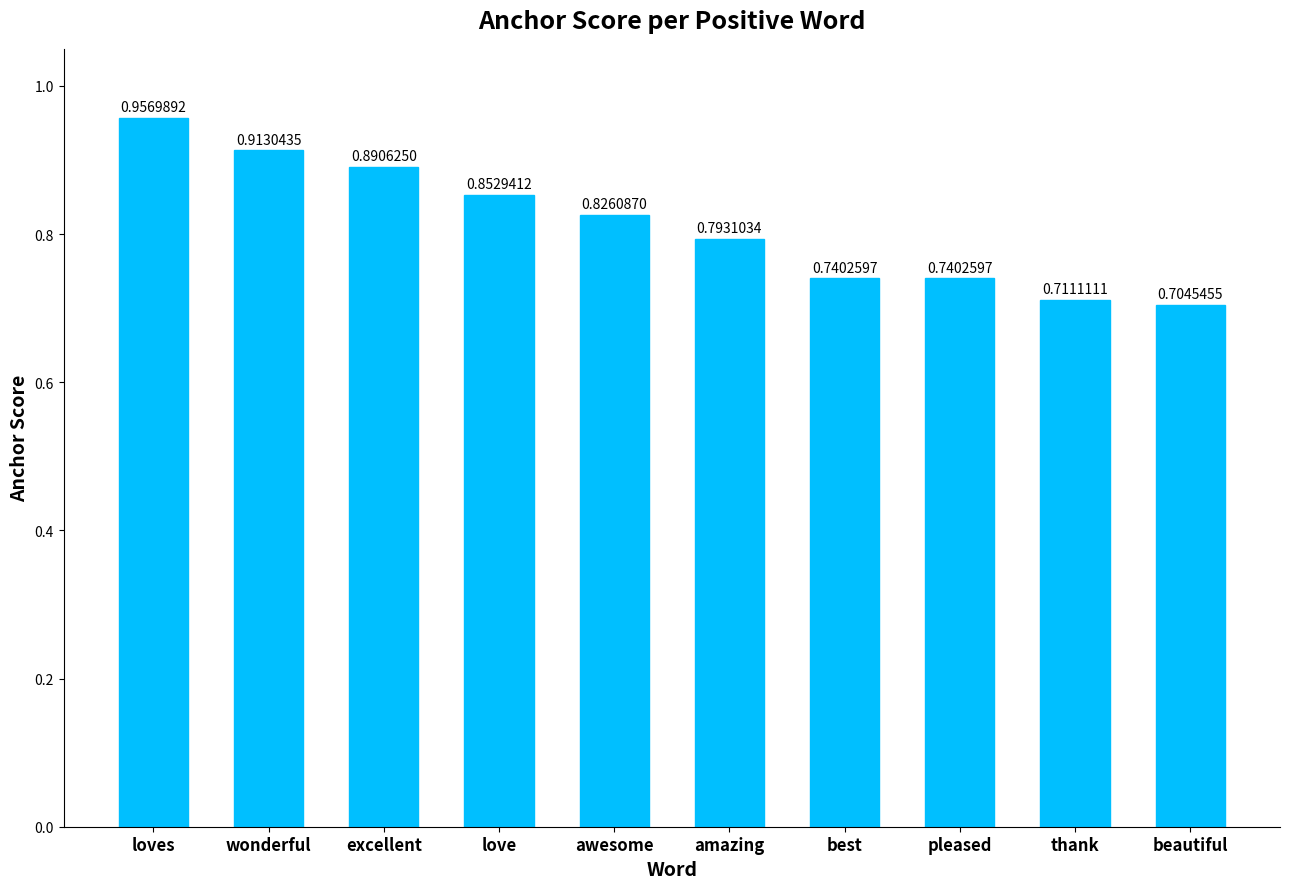

Between beautiful and wonderful, which is larger?

wonderful